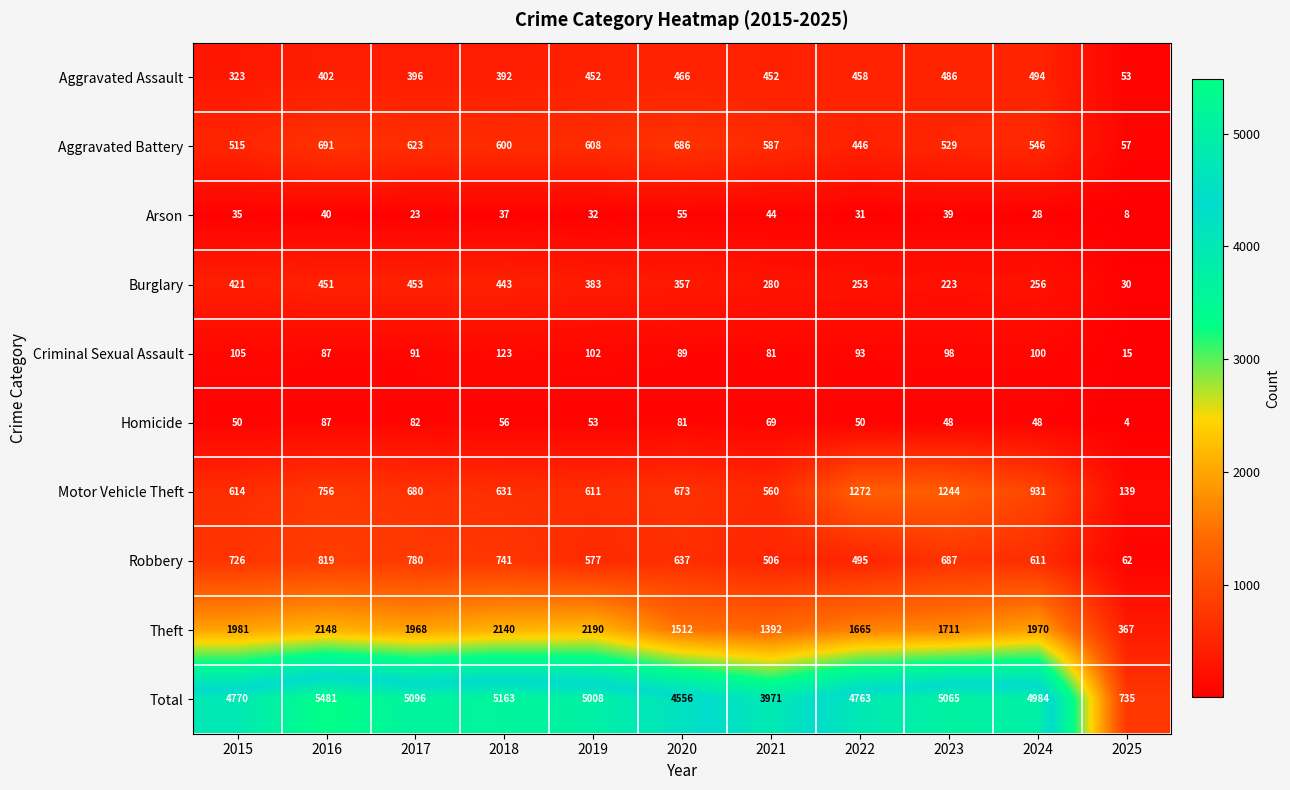

What value does the Burglary series have at 2022?

253